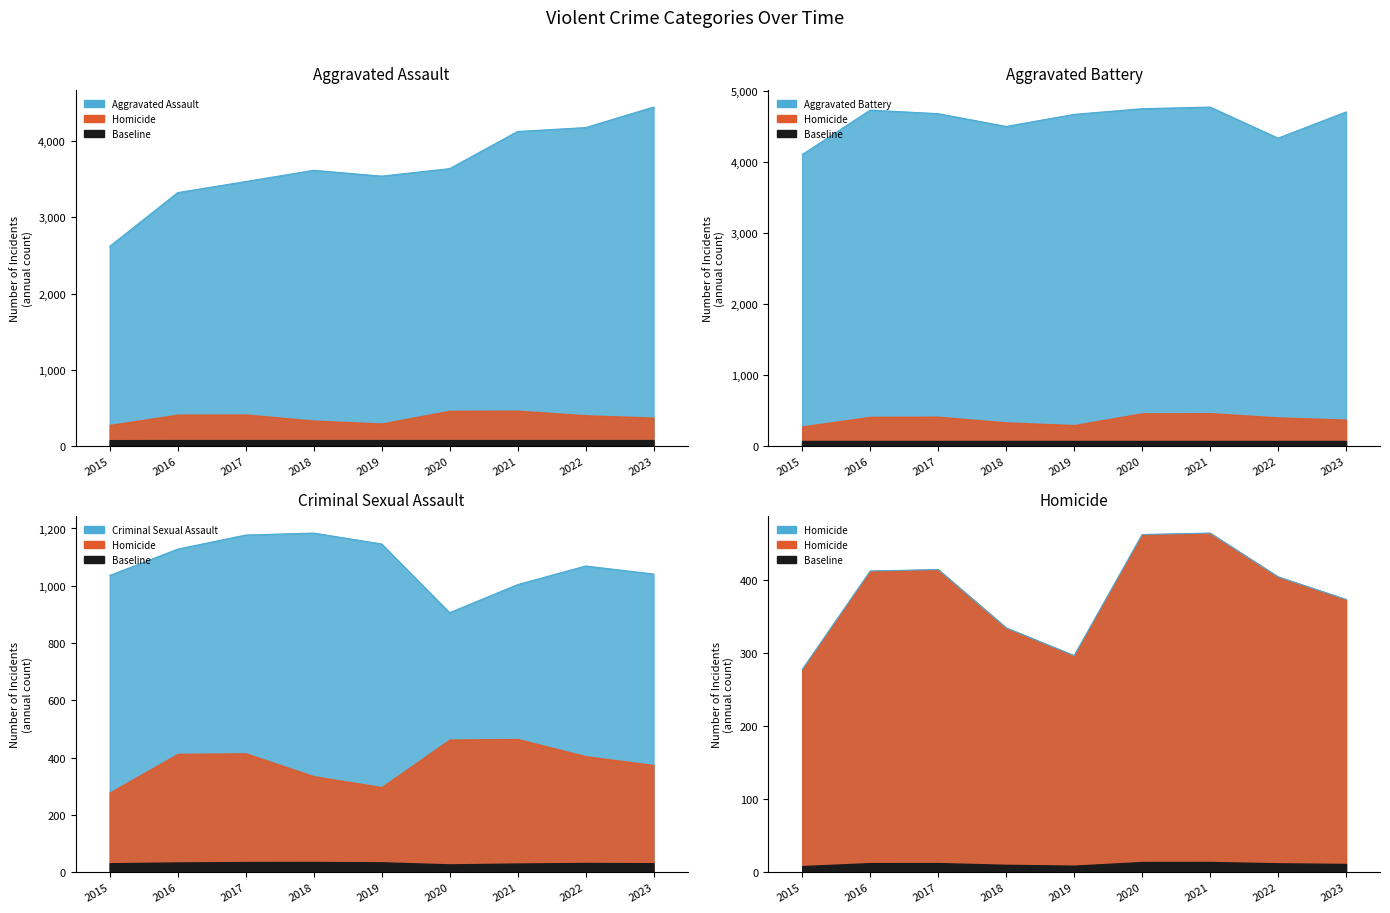

At which category is the sum across all series the highest?

2023